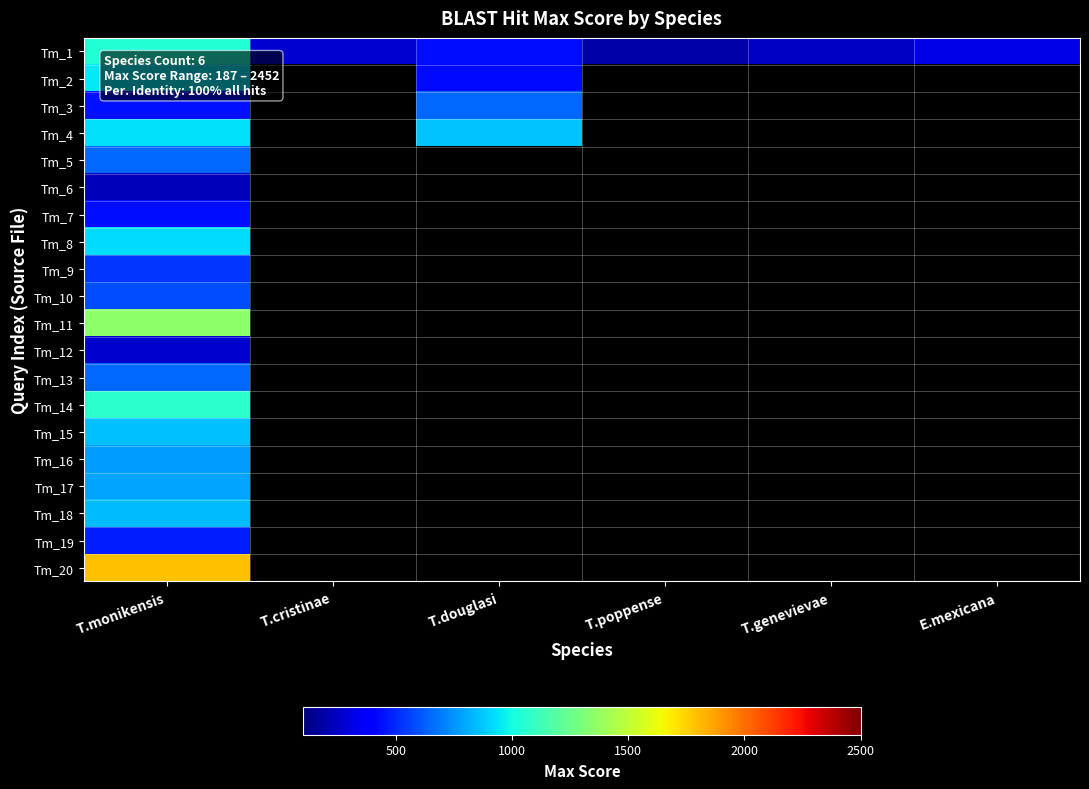

Which label corresponds to the smallest value in the chart?

T.poppense